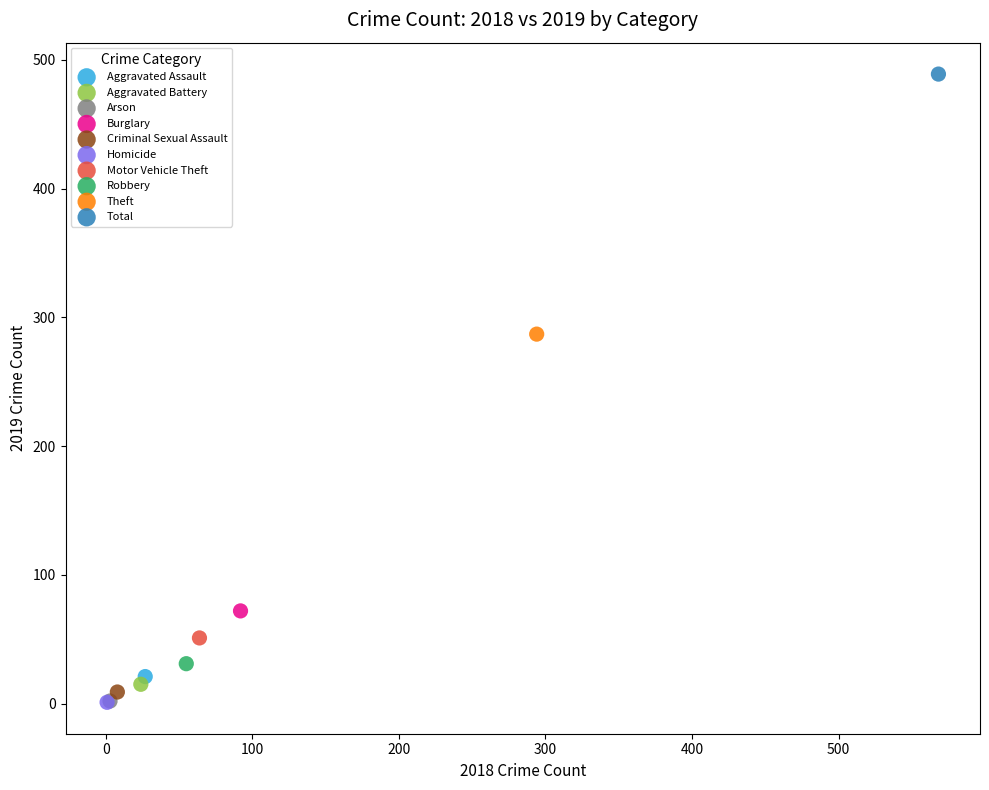

What are all the series names shown in the legend?

Aggravated Assault, Aggravated Battery, Arson, Burglary, Criminal Sexual Assault, Homicide, Motor Vehicle Theft, Robbery, Theft, Total